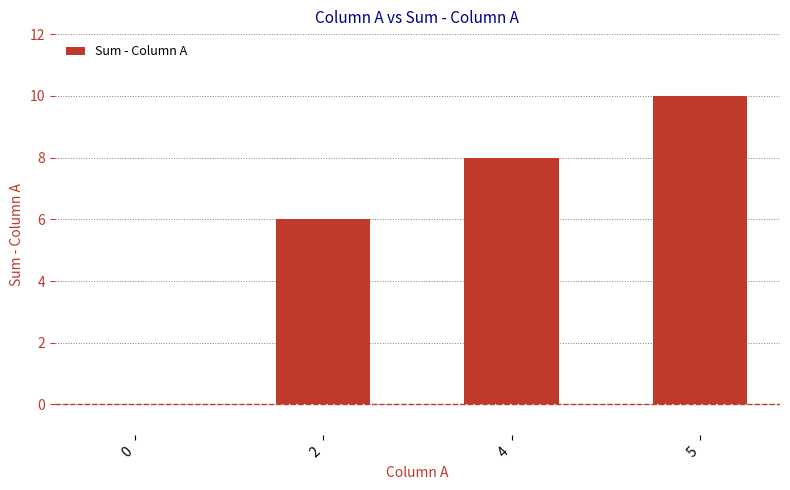

What is the change in value from 4 to 5?

+2